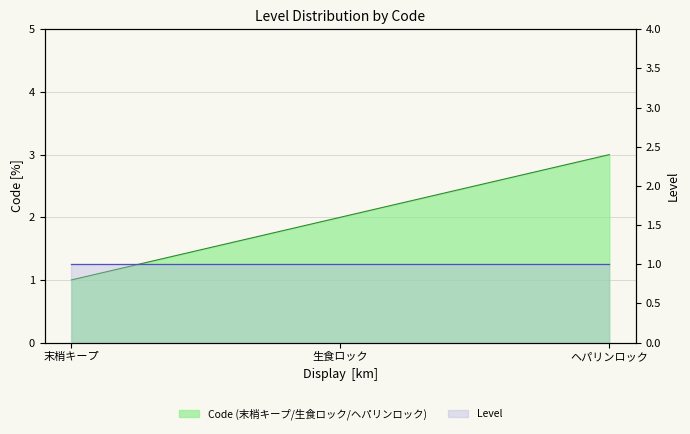

Does the chart display data point markers on the line(s)?

No